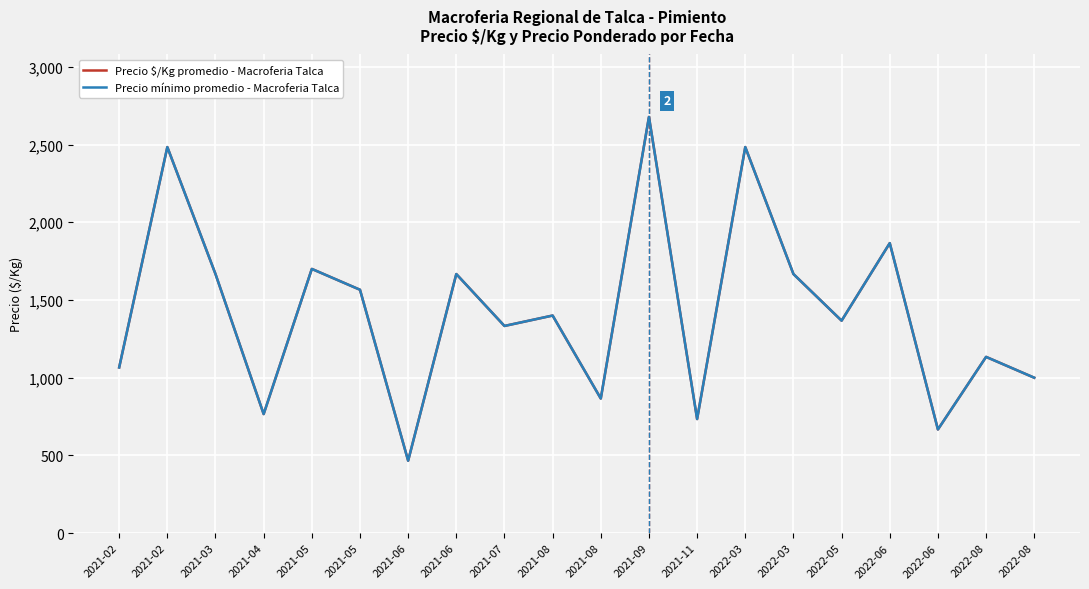

How many values in the Precio mínimo promedio - Macroferia Talca series exceed 1400?

9